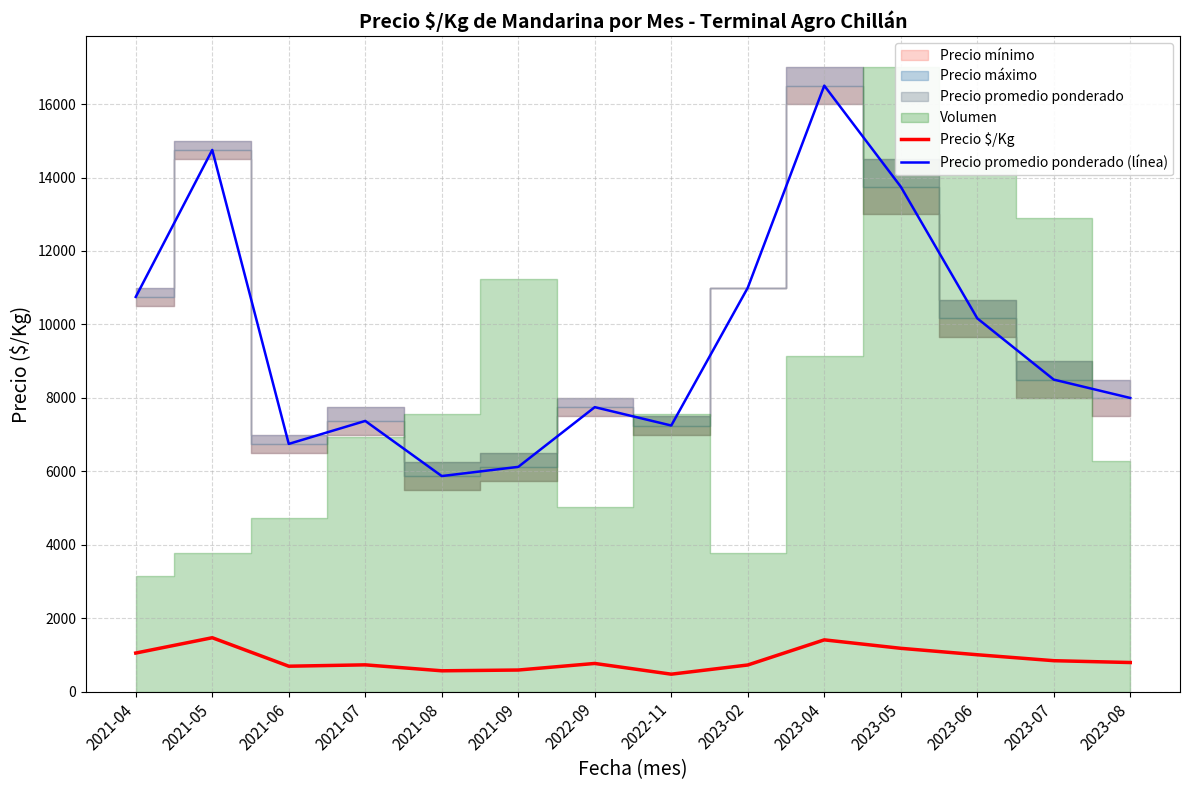

True or false: Precio promedio ponderado (línea) and Precio $/Kg cross at least once.

False